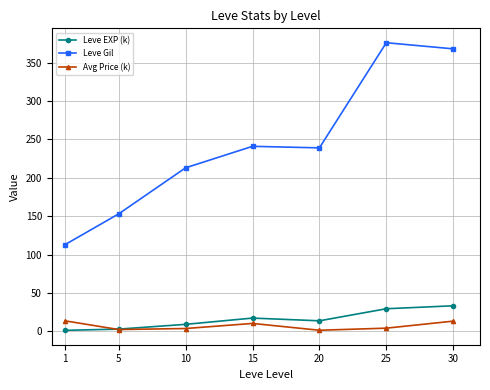

What is the sum of all Avg Price (k) values?

48.4